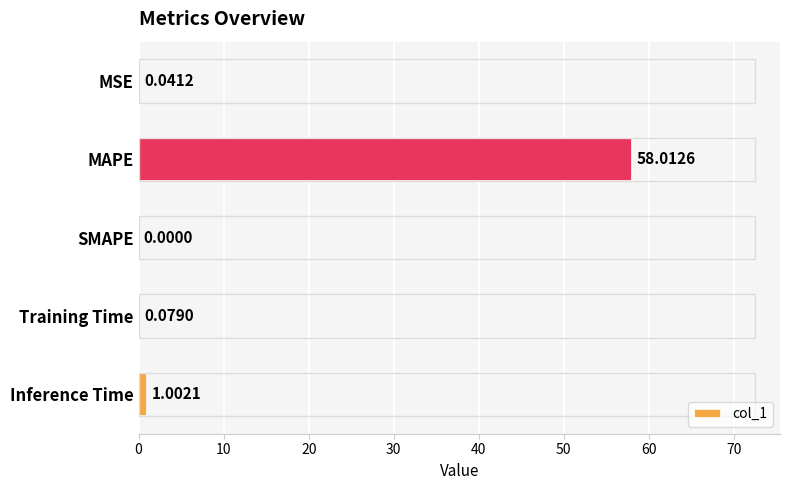

How many positive values are there?

4